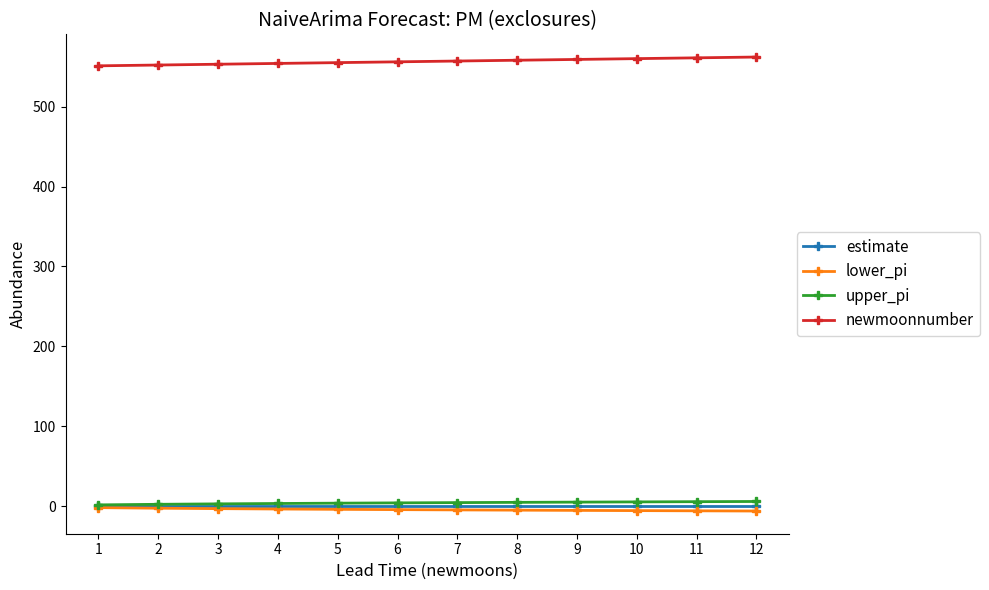

Does the chart have visible grid lines?

No